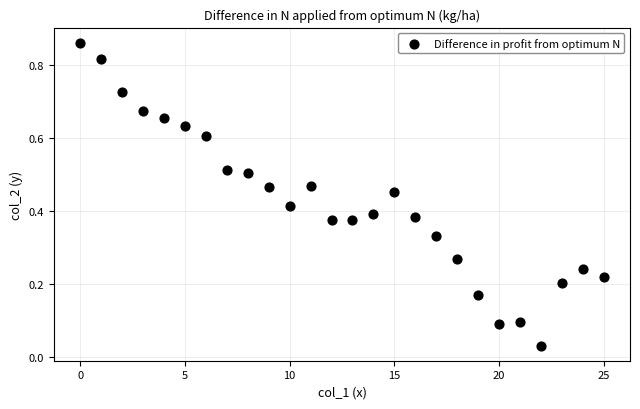

How many data points are displayed?

26